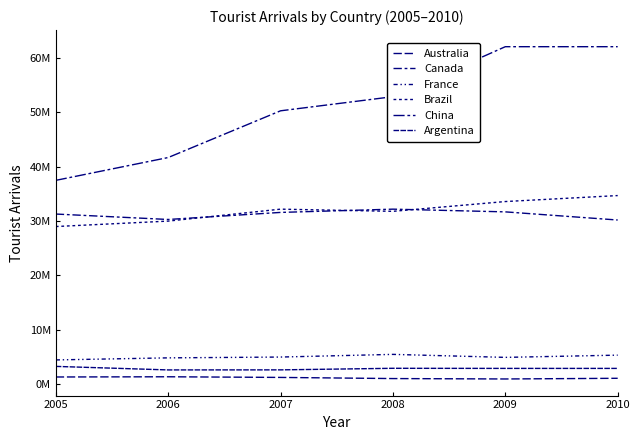

Which category has the highest value across all series?

2009